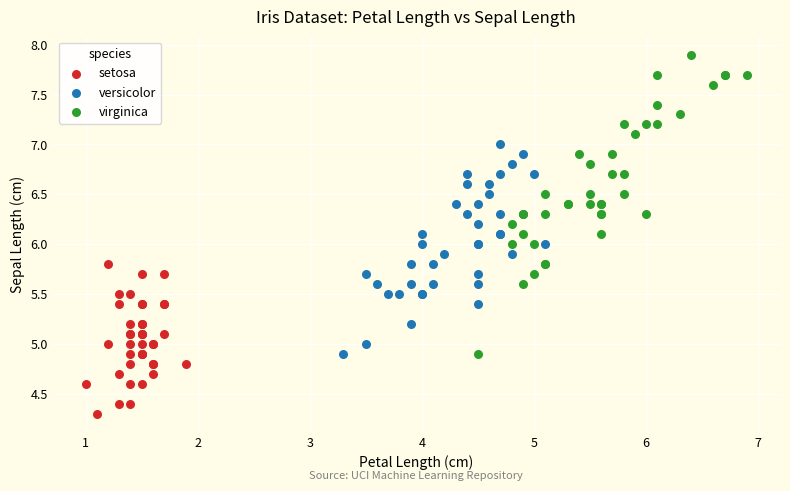

Which series contains the highest Y value?

virginica